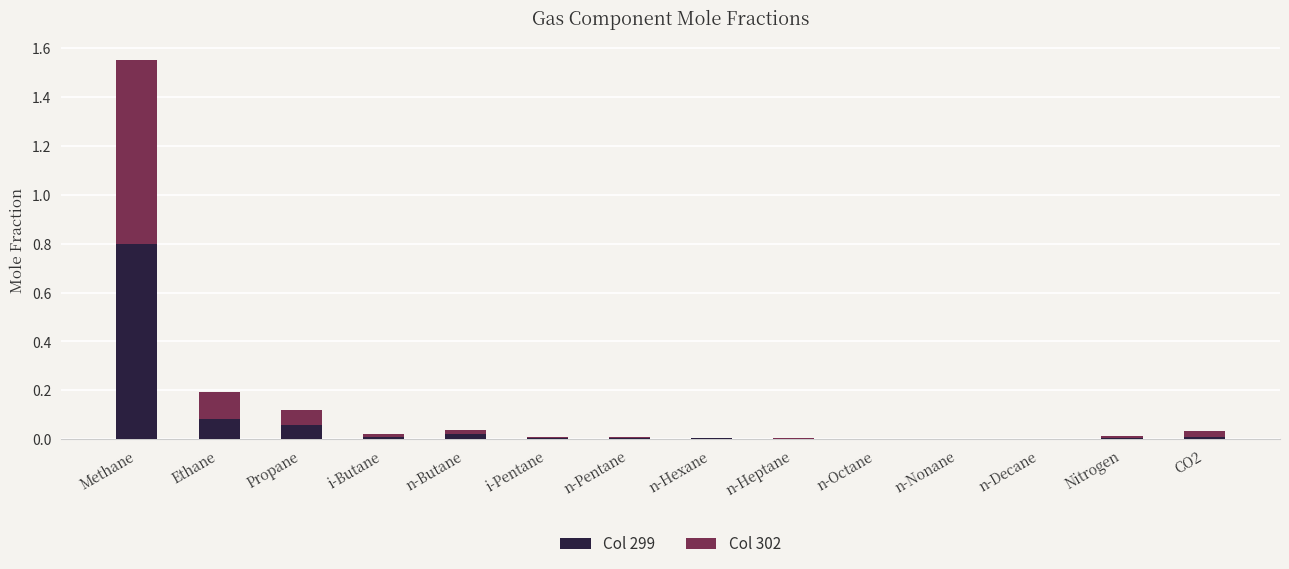

At which category is the sum across all series the highest?

Methane